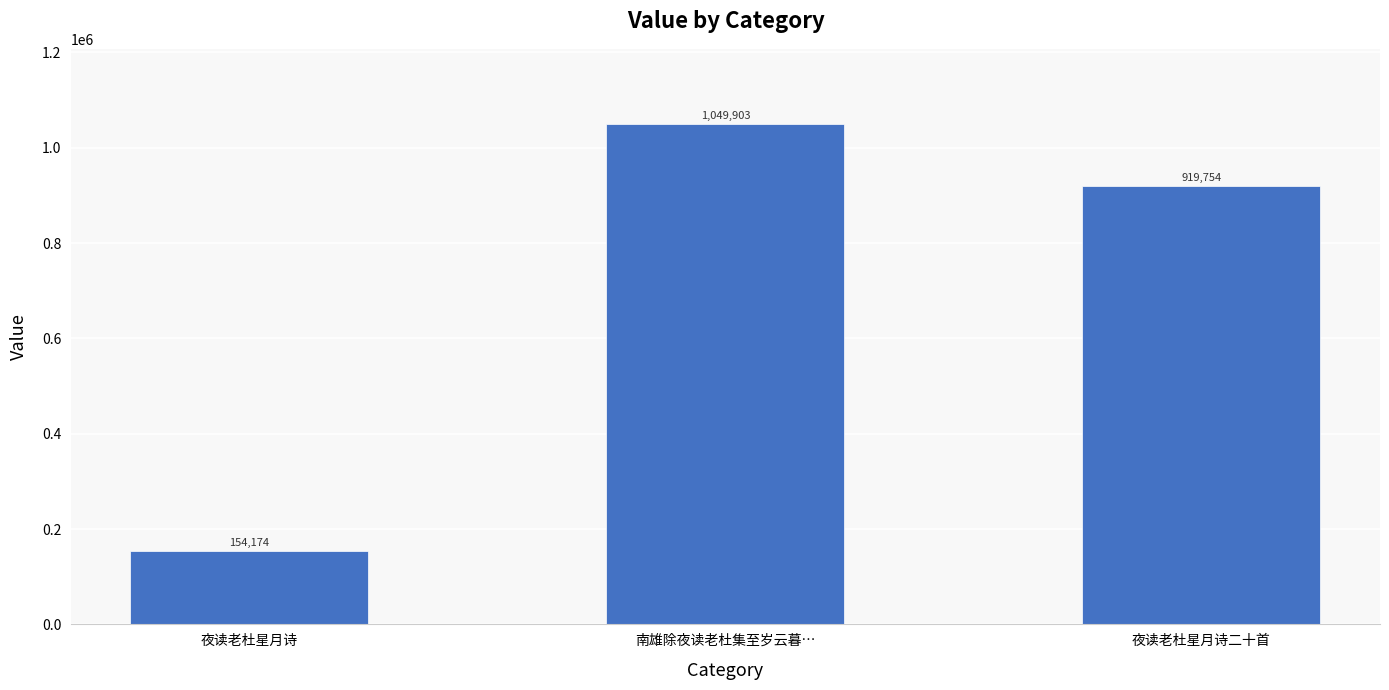

Approximately how many times larger is the value at 夜读老杜星月诗二十首 compared to 南雄除夜读老杜集至岁云暮…?

0.9